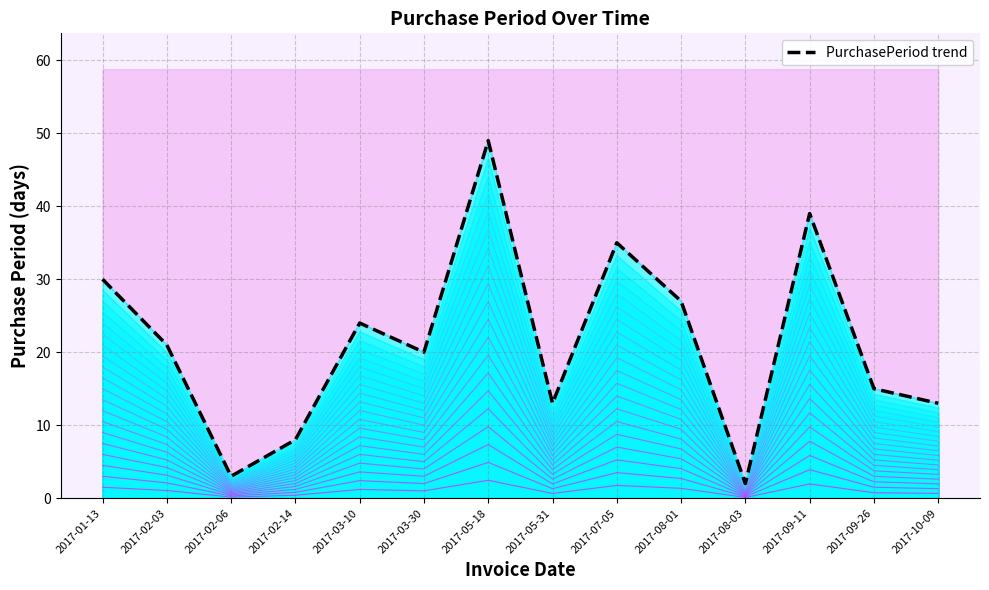

True or false: there are more than 0 points higher than both neighbors.

True